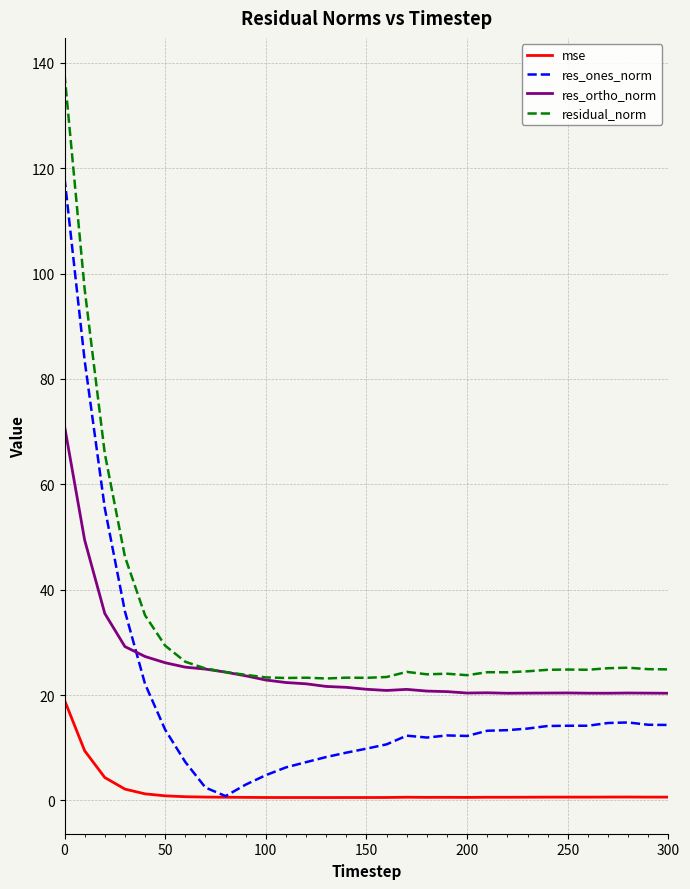

True or false: mse and residual_norm intersect in this chart.

False